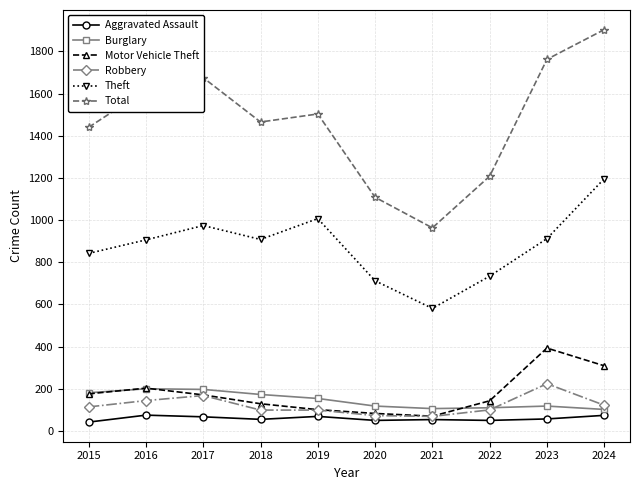

The value of Burglary at 2023 is 118. True or false?

True